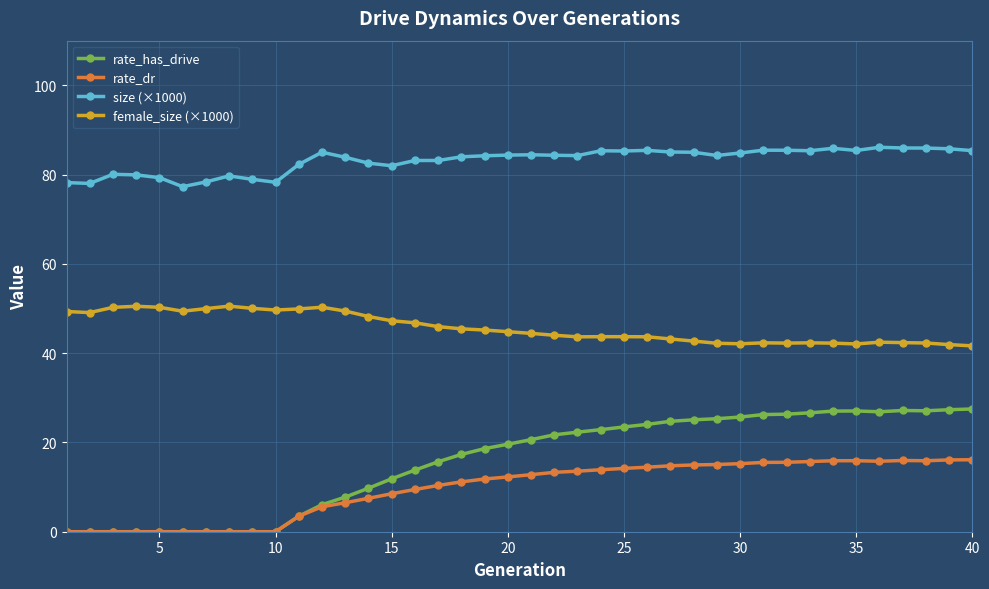

Which series has the largest total across all categories?

size (×1000)